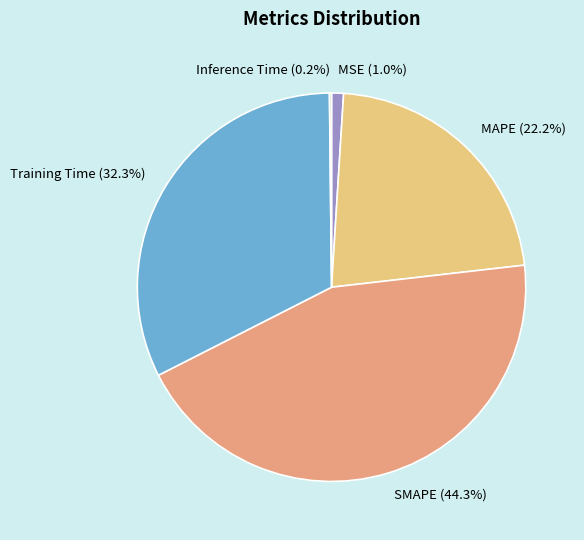

Combined, do Training Time and SMAPE account for over 50%?

Yes